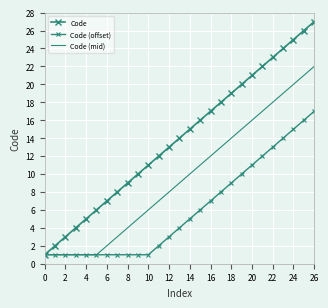

List the series in order of their overall mean, highest first.

Code, Code (mid), Code (offset)